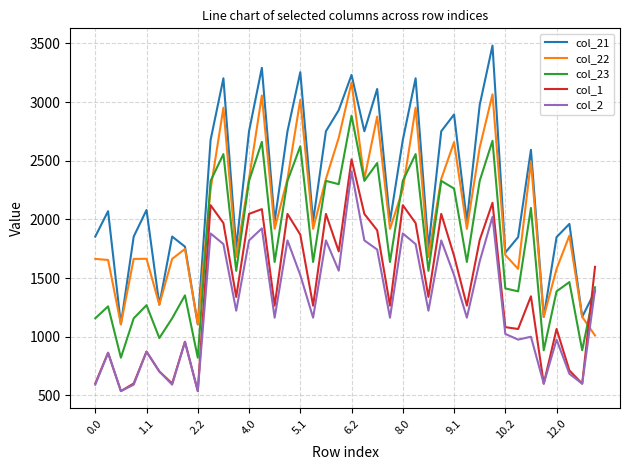

At how many categories does at least one series exceed 880?

40